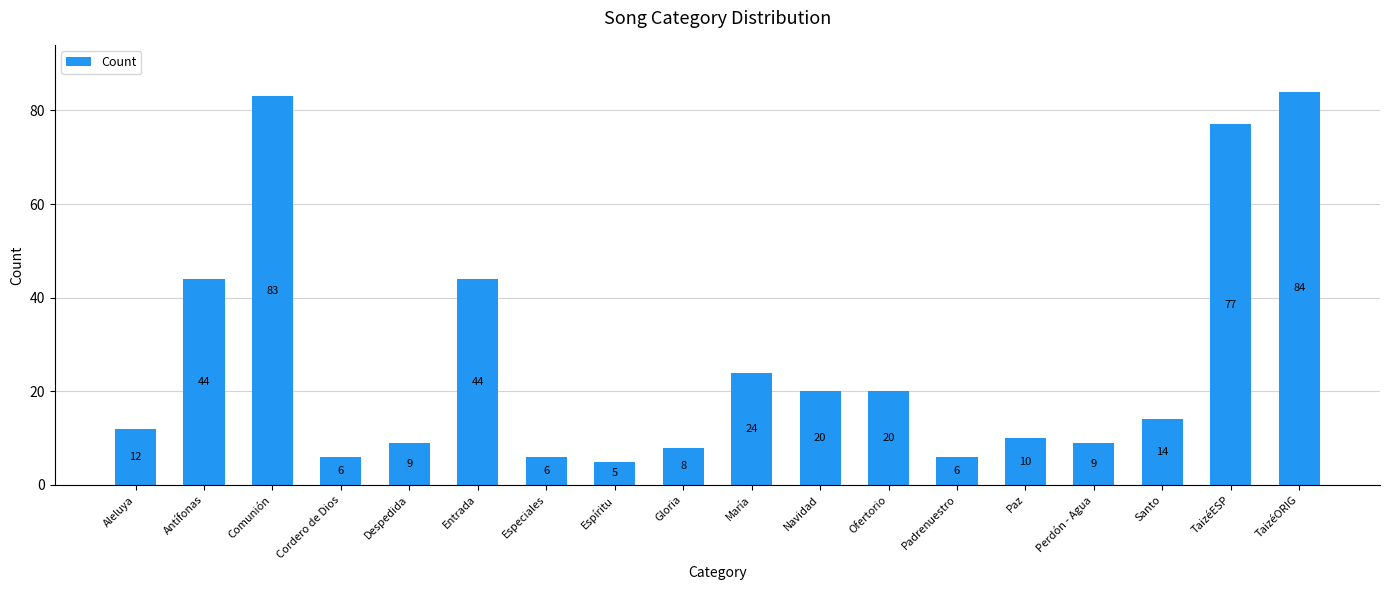

Reading left to right, extract all data points from this chart.

12	44	83	6	9	44	6	5	8	24	20	20	6	10	9	14	77	84